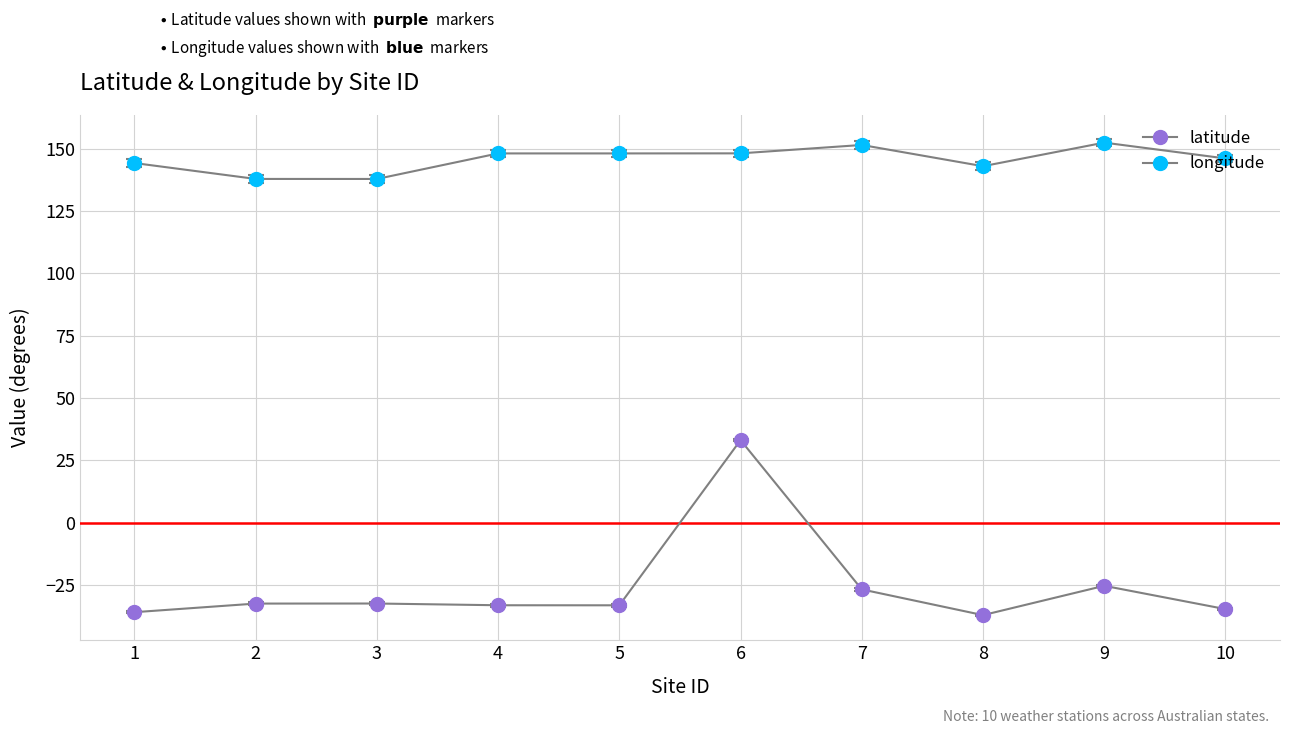

Reading left to right, list all the values displayed in this chart.

latitude: -35.9	-32.4	-32.4	-33.1	-33.1	33.1	-26.7	-37.1	-25.3	-34.6
longitude: 144.2	137.8	137.8	148.1	148.1	148.1	151.5	143.0	152.4	146.1